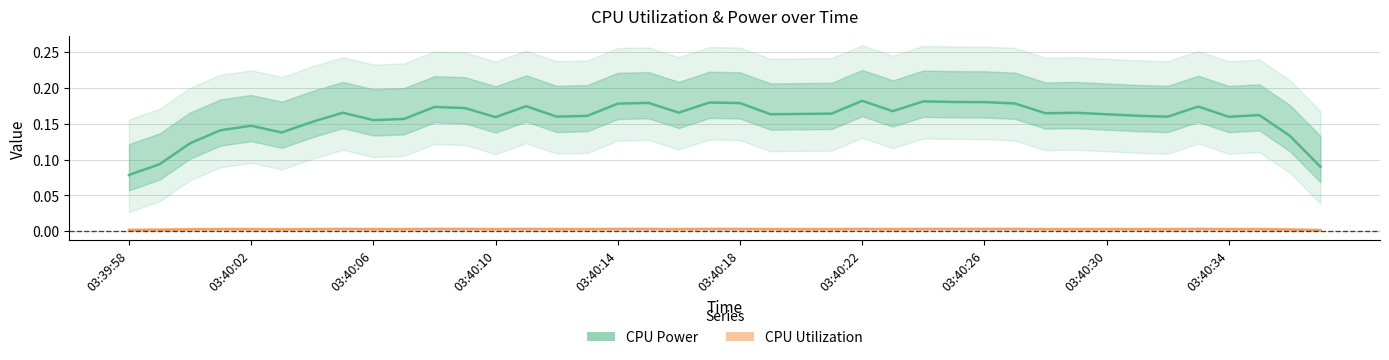

Reading left to right, transcribe all the data shown in this chart.

CPU Power: 0.1	0.1	0.1	0.1	0.1	0.1	0.2	0.2	0.2	0.2	0.2	0.2	0.2	0.2	0.2	0.2	0.2	0.2	0.2	0.2	0.2	0.2	0.2	0.2	0.2	0.2	0.2	0.2	0.2	0.2	0.2	0.2	0.2	0.2	0.2	0.2	0.2	0.2	0.1	0.1
CPU Utilization: 0.0	0.0	0.0	0.0	0.0	0.0	0.0	0.0	0.0	0.0	0.0	0.0	0.0	0.0	0.0	0.0	0.0	0.0	0.0	0.0	0.0	0.0	0.0	0.0	0.0	0.0	0.0	0.0	0.0	0.0	0.0	0.0	0.0	0.0	0.0	0.0	0.0	0.0	0.0	0.0